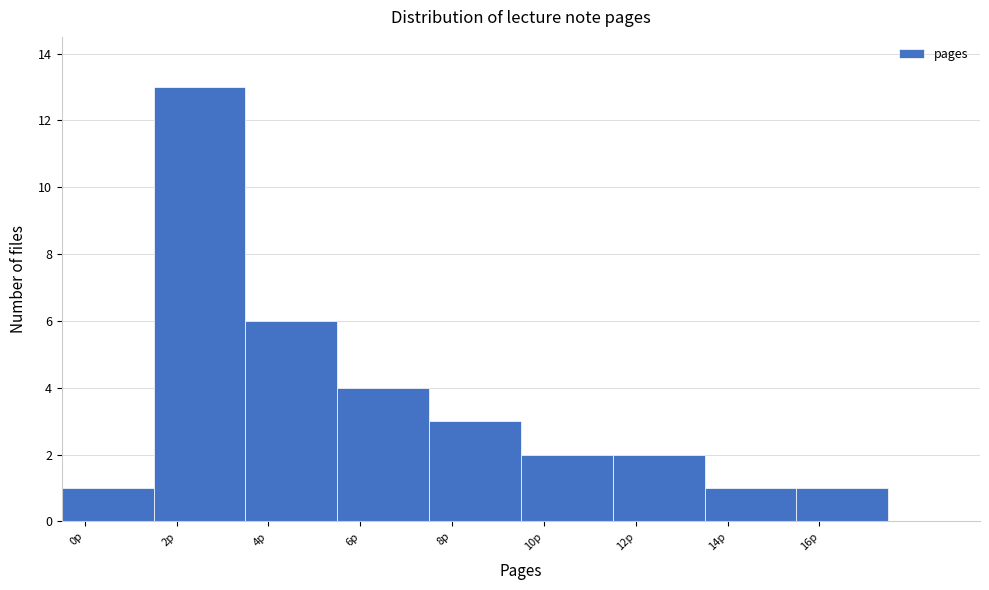

Reading left to right, list all the values displayed in this chart.

1	13	6	4	3	2	2	1	1